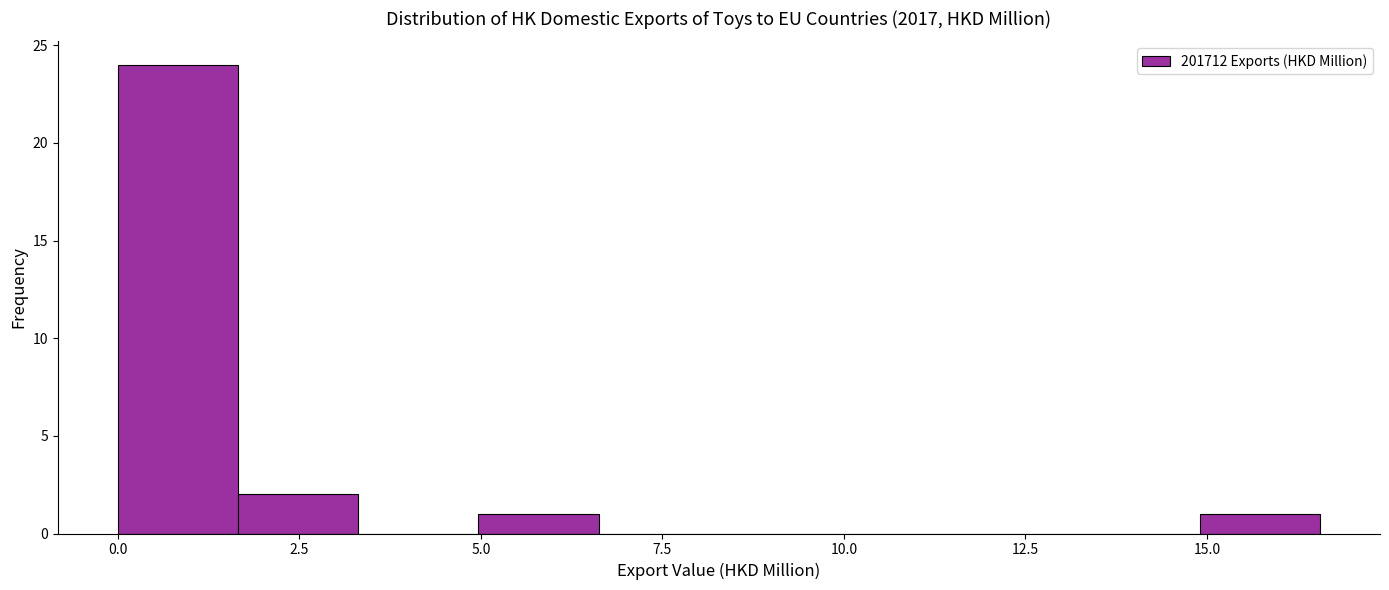

Read against the x-axis, roughly where is the centre of the tallest bar?

1.0